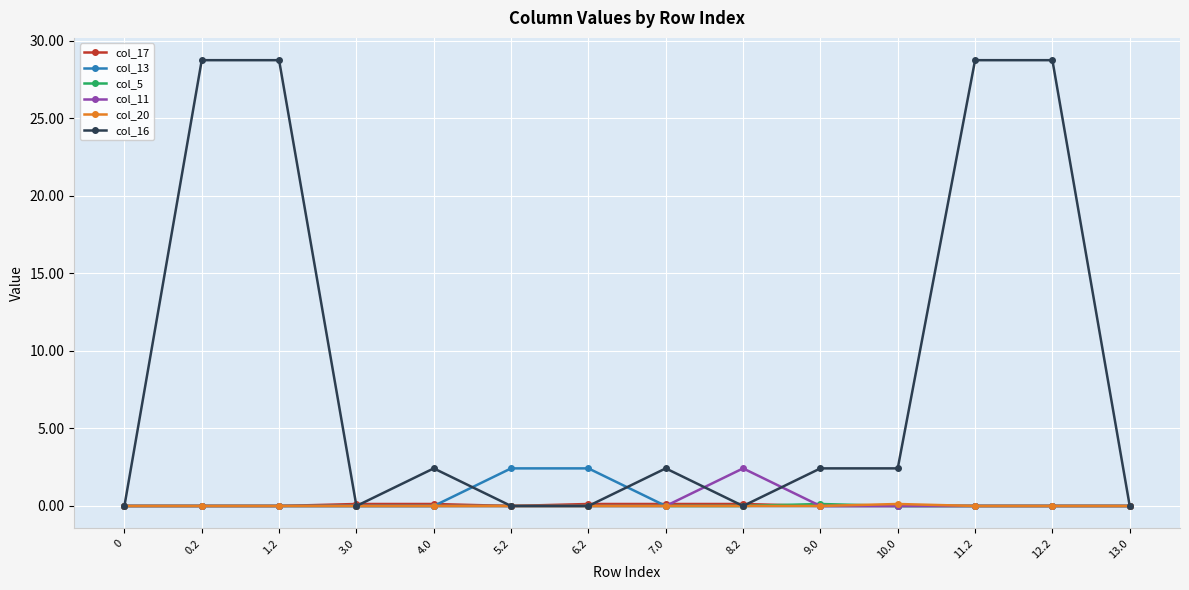

What is the sum of all col_5 values?

0.1